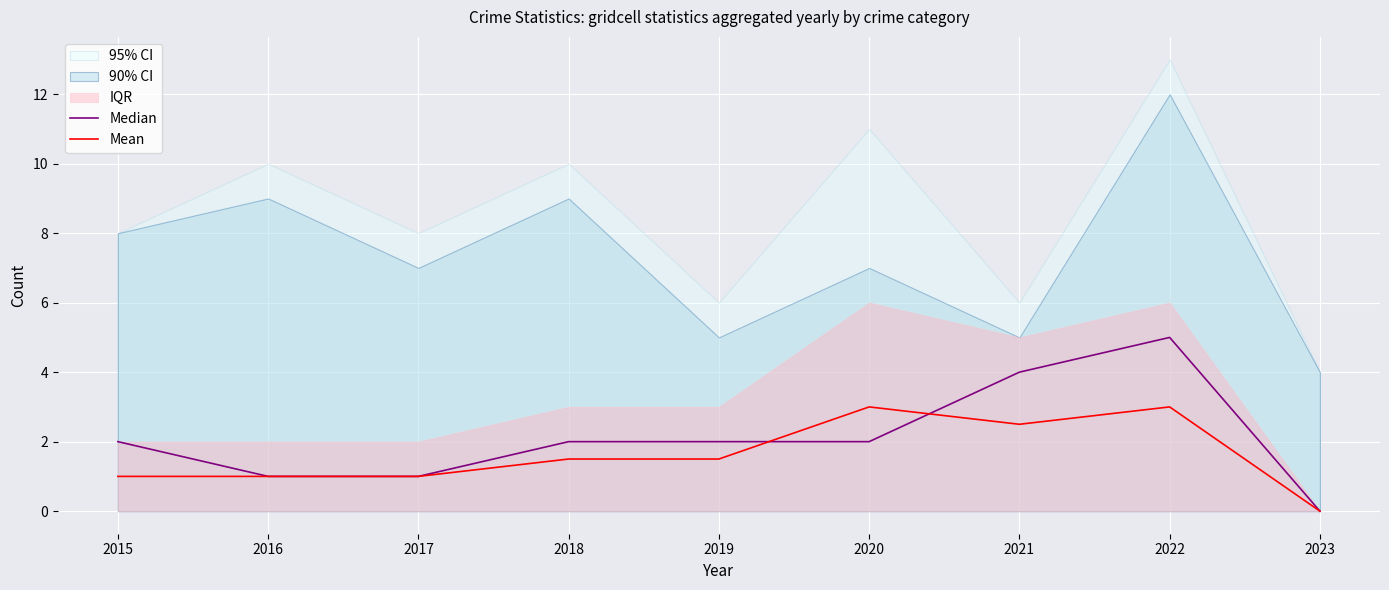

True or false: Mean and Median intersect in this chart.

True